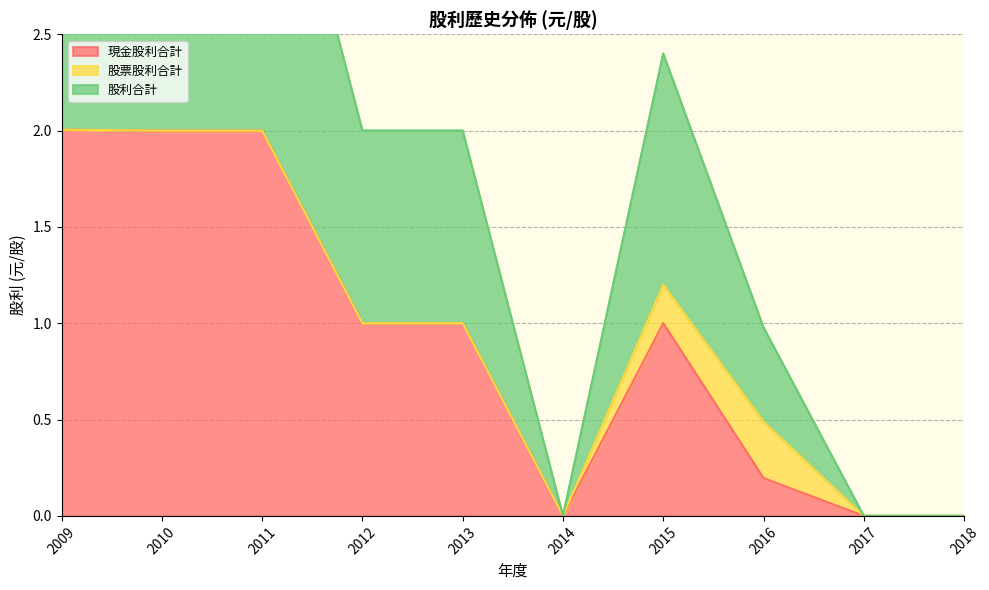

How many interior local valleys does the 現金股利合計 series have?

1